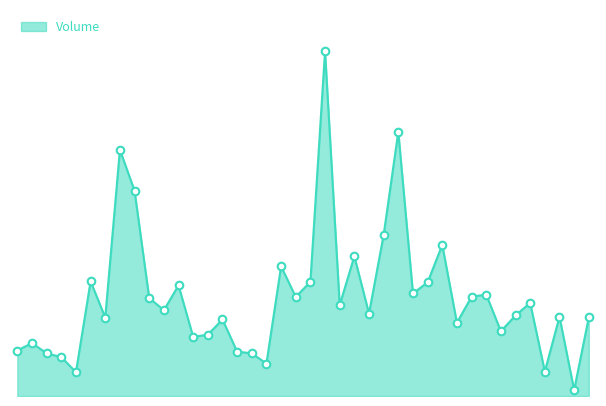

Is this an area chart (filled region under the line)?

Yes